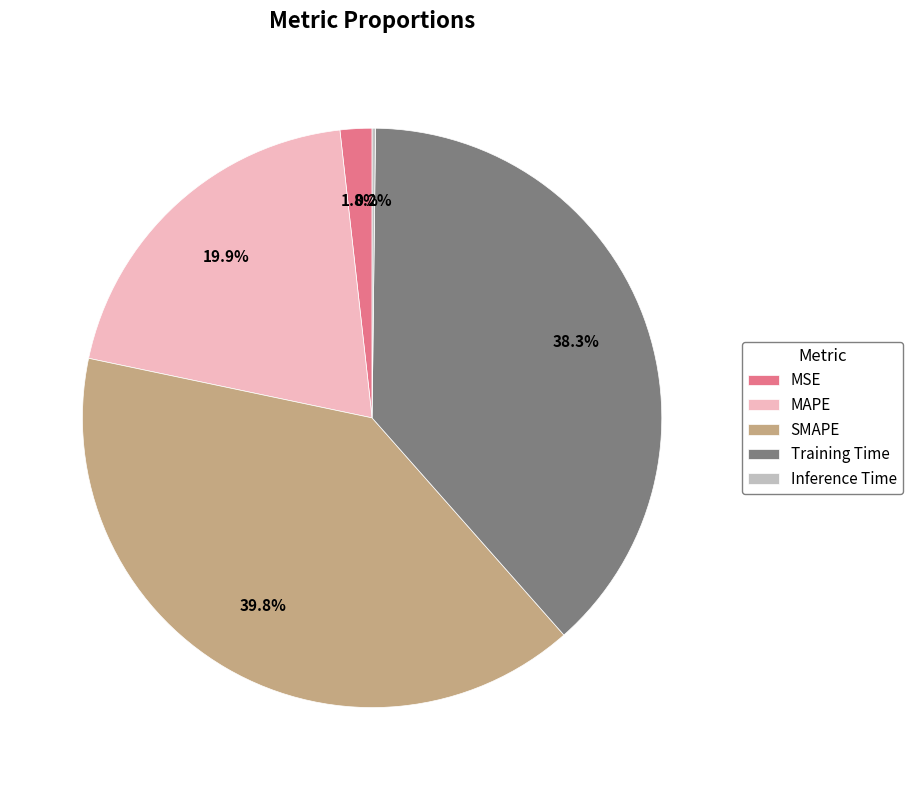

Is there any slice that represents more than half of the pie?

No